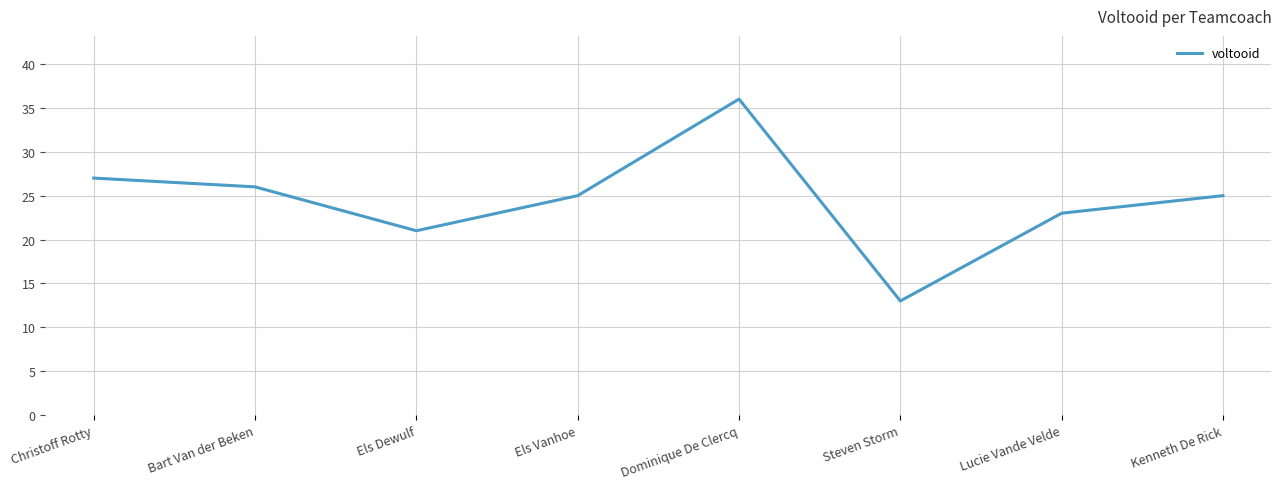

What is the minimum value shown in the chart?

13